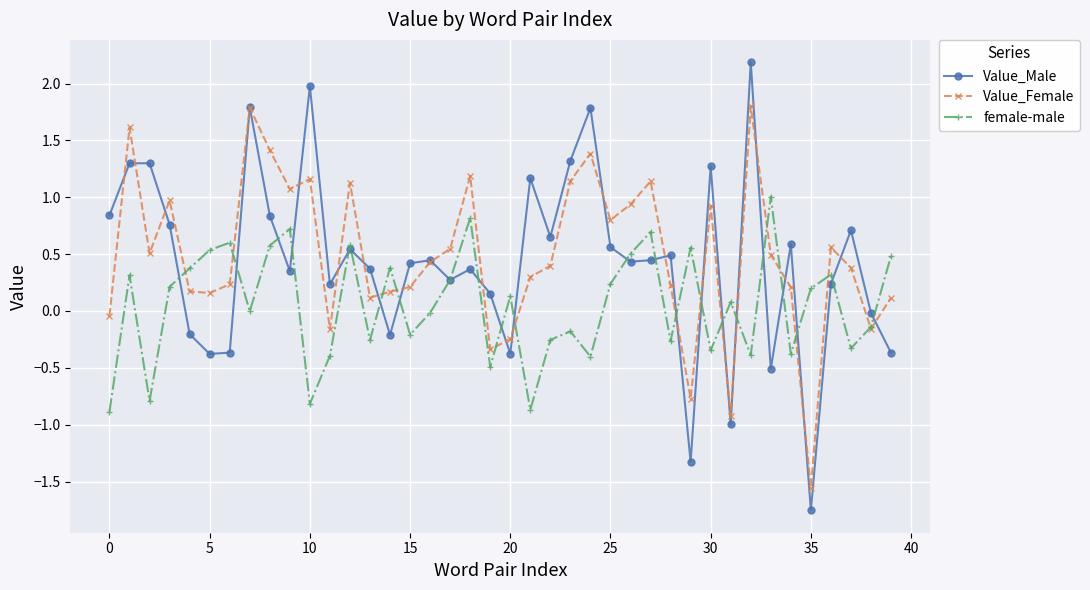

What are all the series names shown in the legend?

Value_Male, Value_Female, female-male